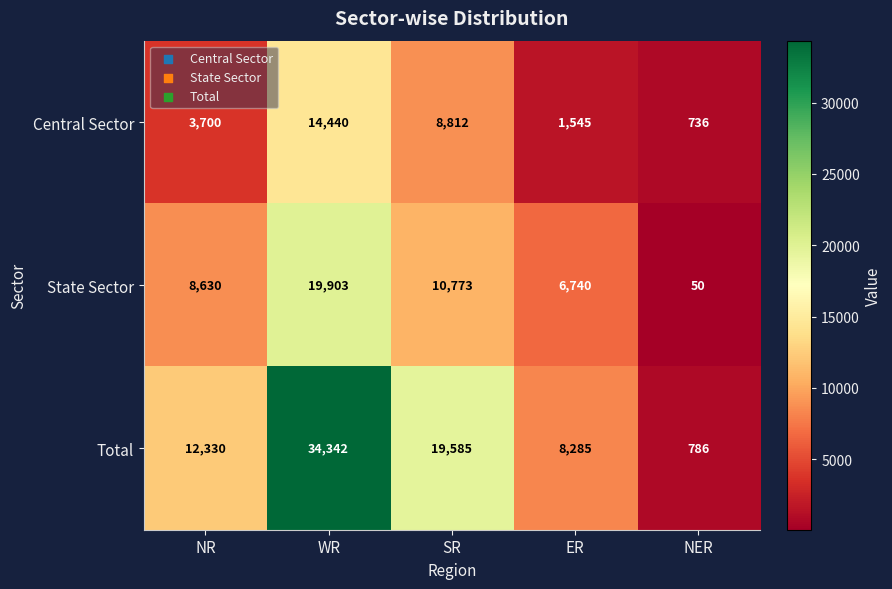

At how many categories does at least one series exceed 29511?

1